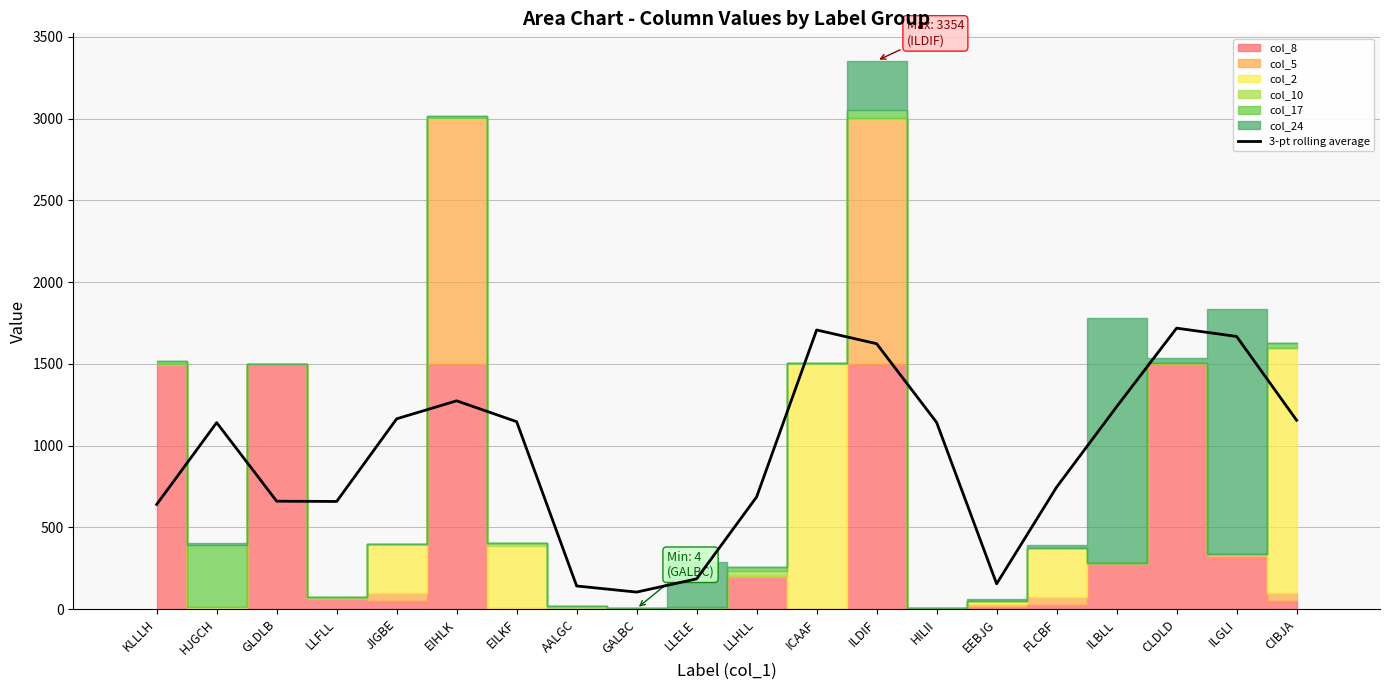

True or false: the data shows 2878.2 at ILDIF.

False